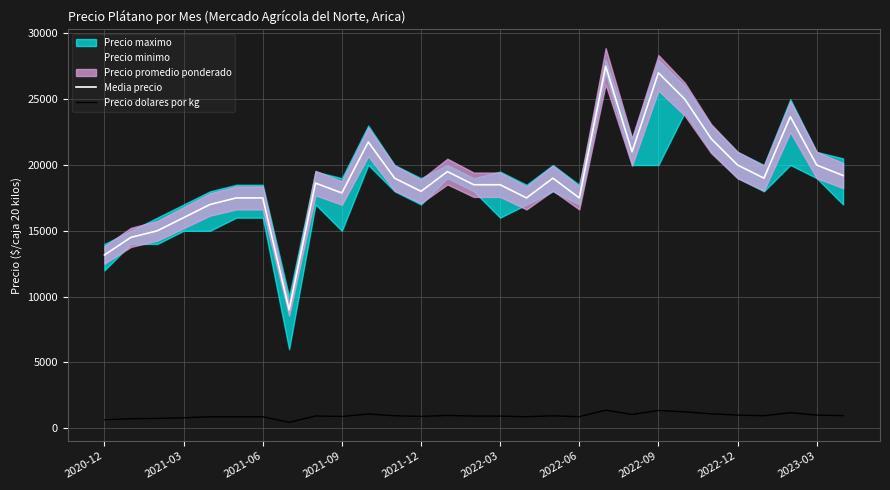

What is the maximum value for Precio dolares por kg?

1375